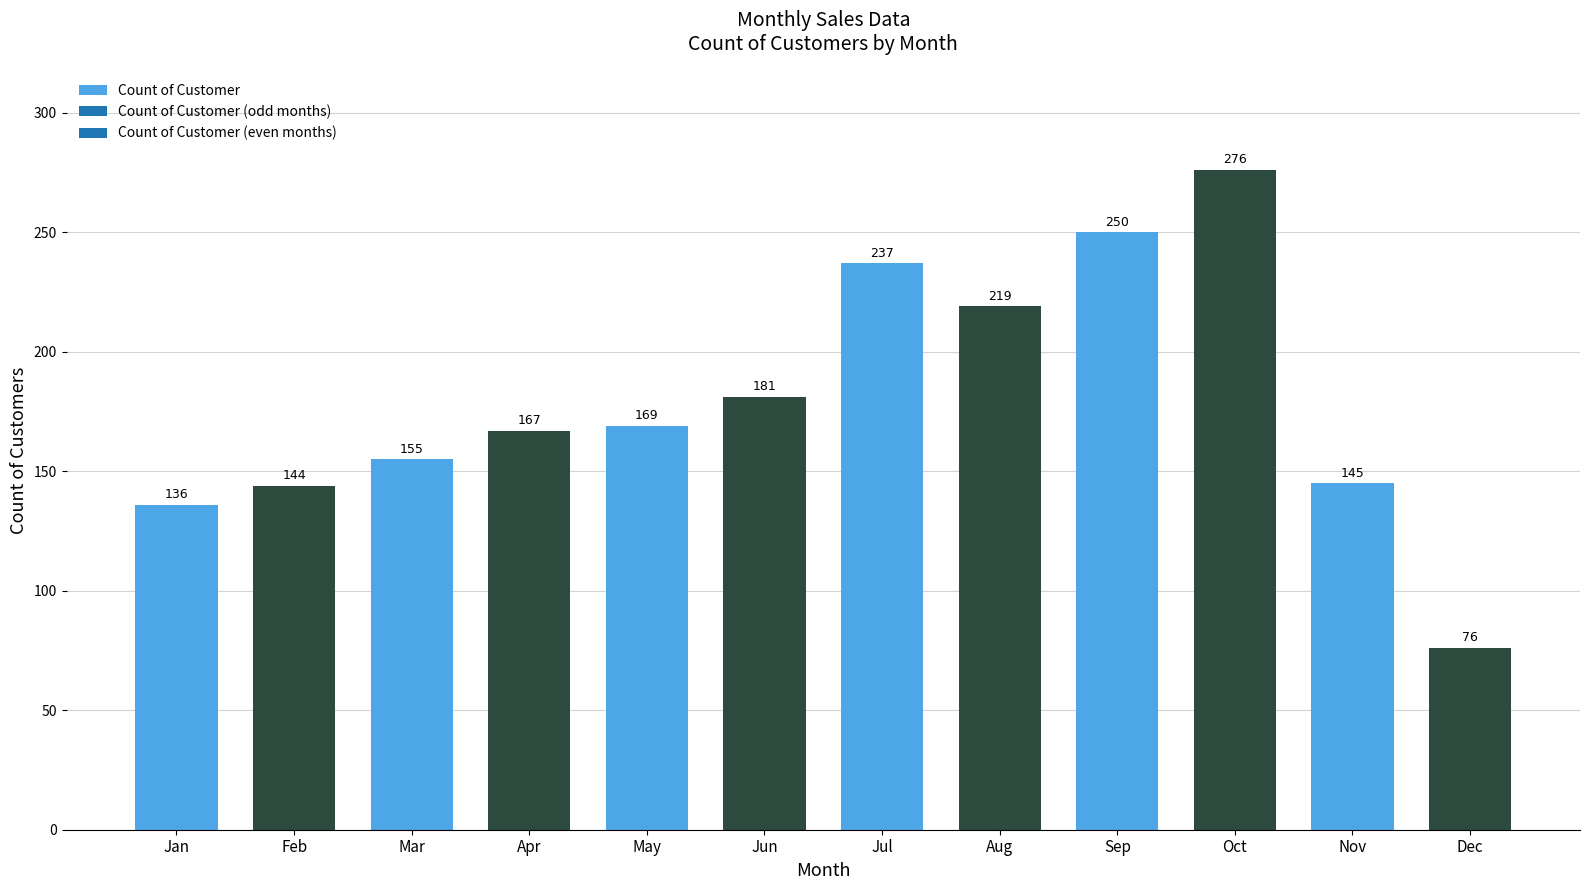

What is the difference between the second highest and minimum values?

174